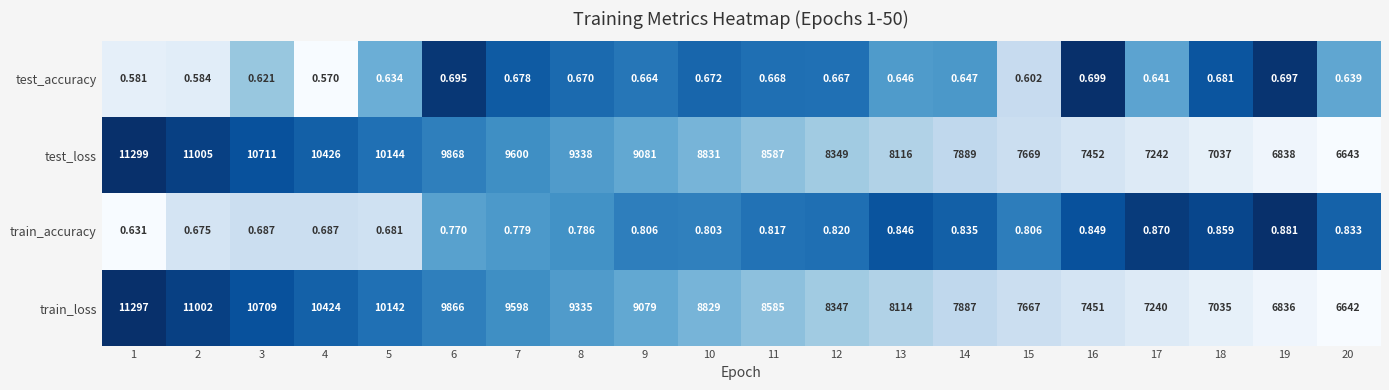

Which series has the largest total across all categories?

test_loss